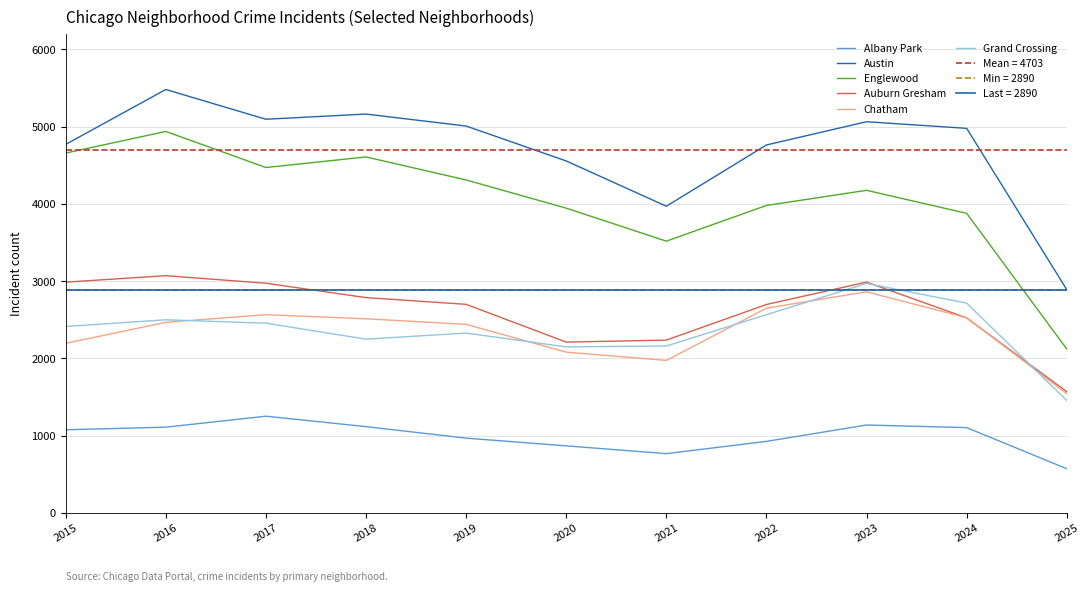

Rank the categories by Chatham value from lowest to highest.

2025, 2021, 2020, 2015, 2019, 2016, 2018, 2024, 2017, 2022, 2023